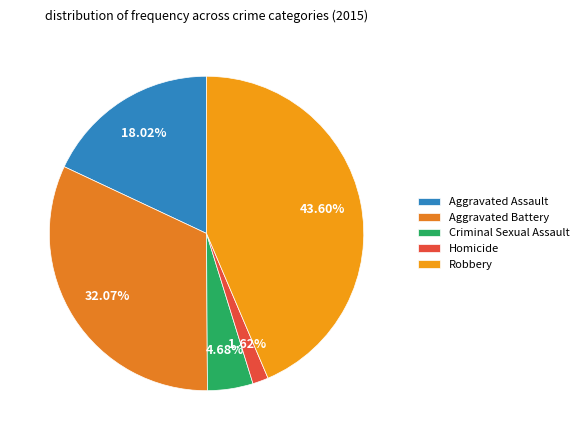

What percentage is the Aggravated Battery slice, to the nearest percent?

32%